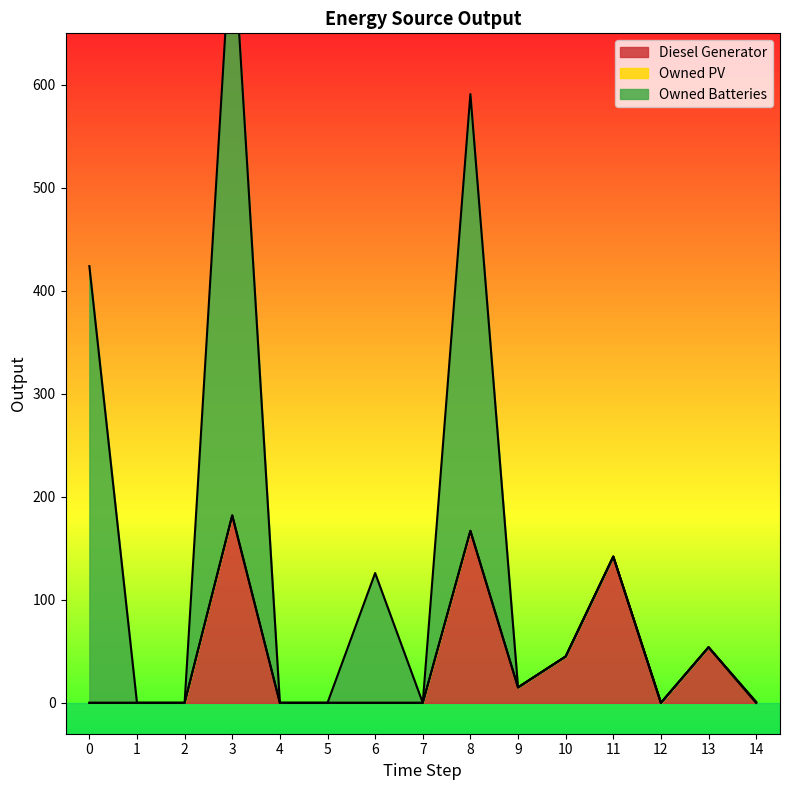

At which category does Diesel Generator reach its first local peak?

3